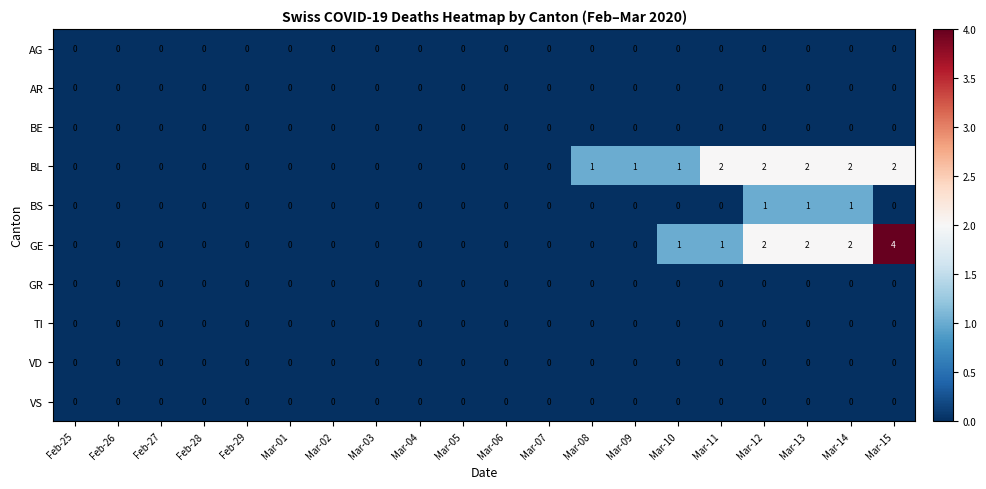

True or false: GE has a value of -2 at Feb-26.

False